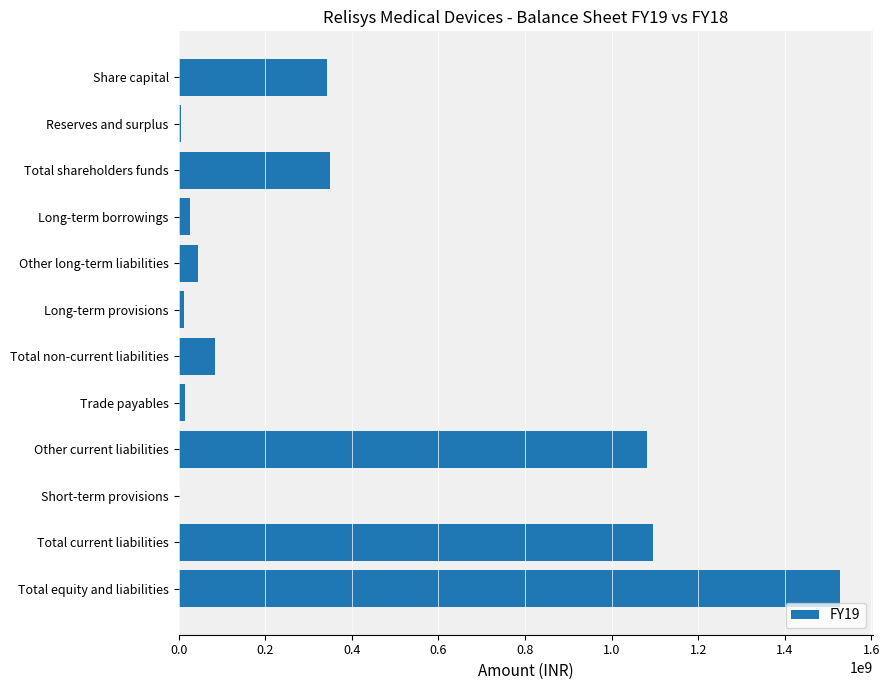

Are the bars horizontal?

Yes